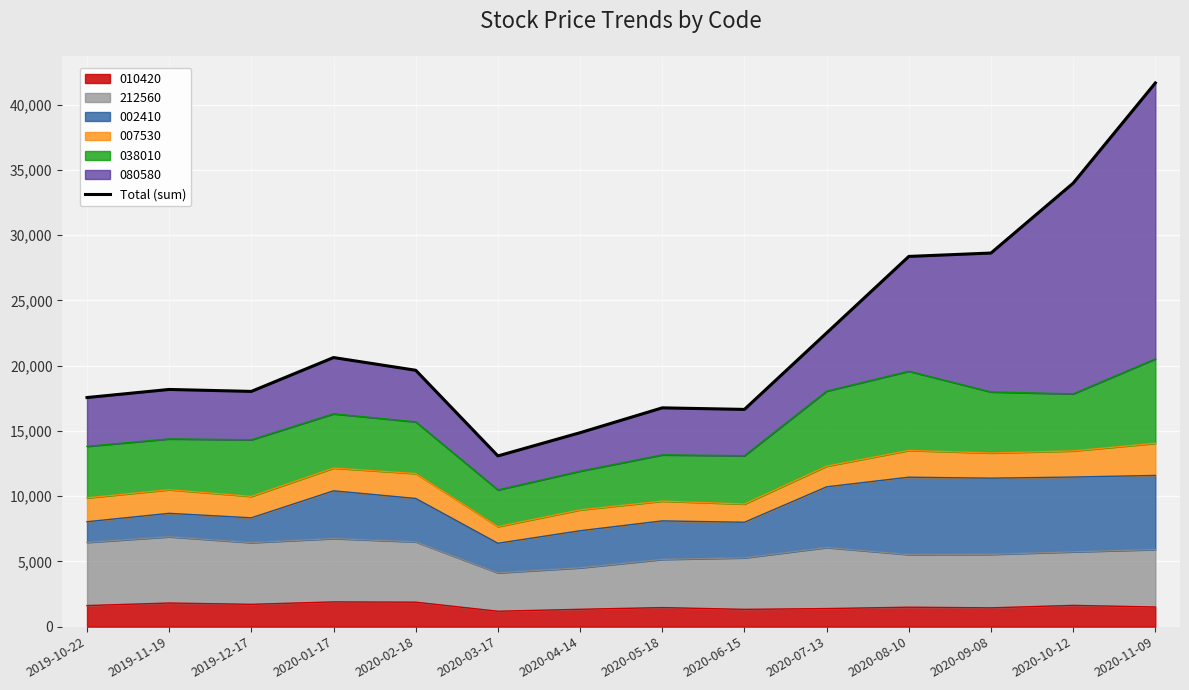

What is the difference between the maximum and minimum values?

28585